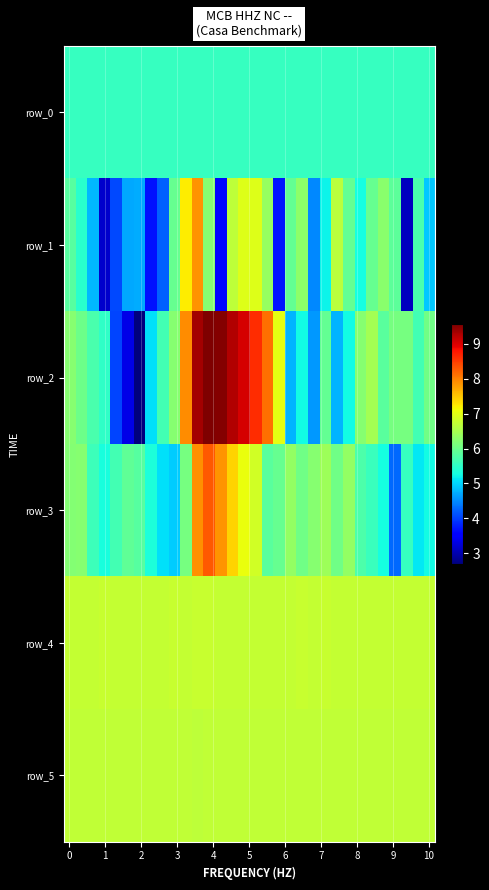

List the series in order of their peak value, lowest first.

row_0, row_5, row_4, row_1, row_3, row_2